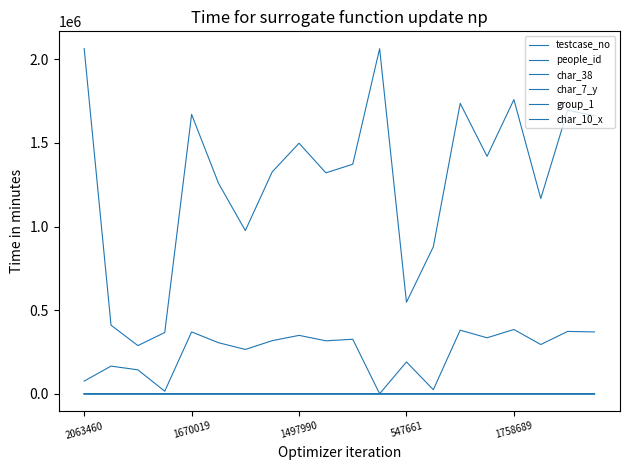

True or false: people_id and testcase_no intersect in this chart.

False